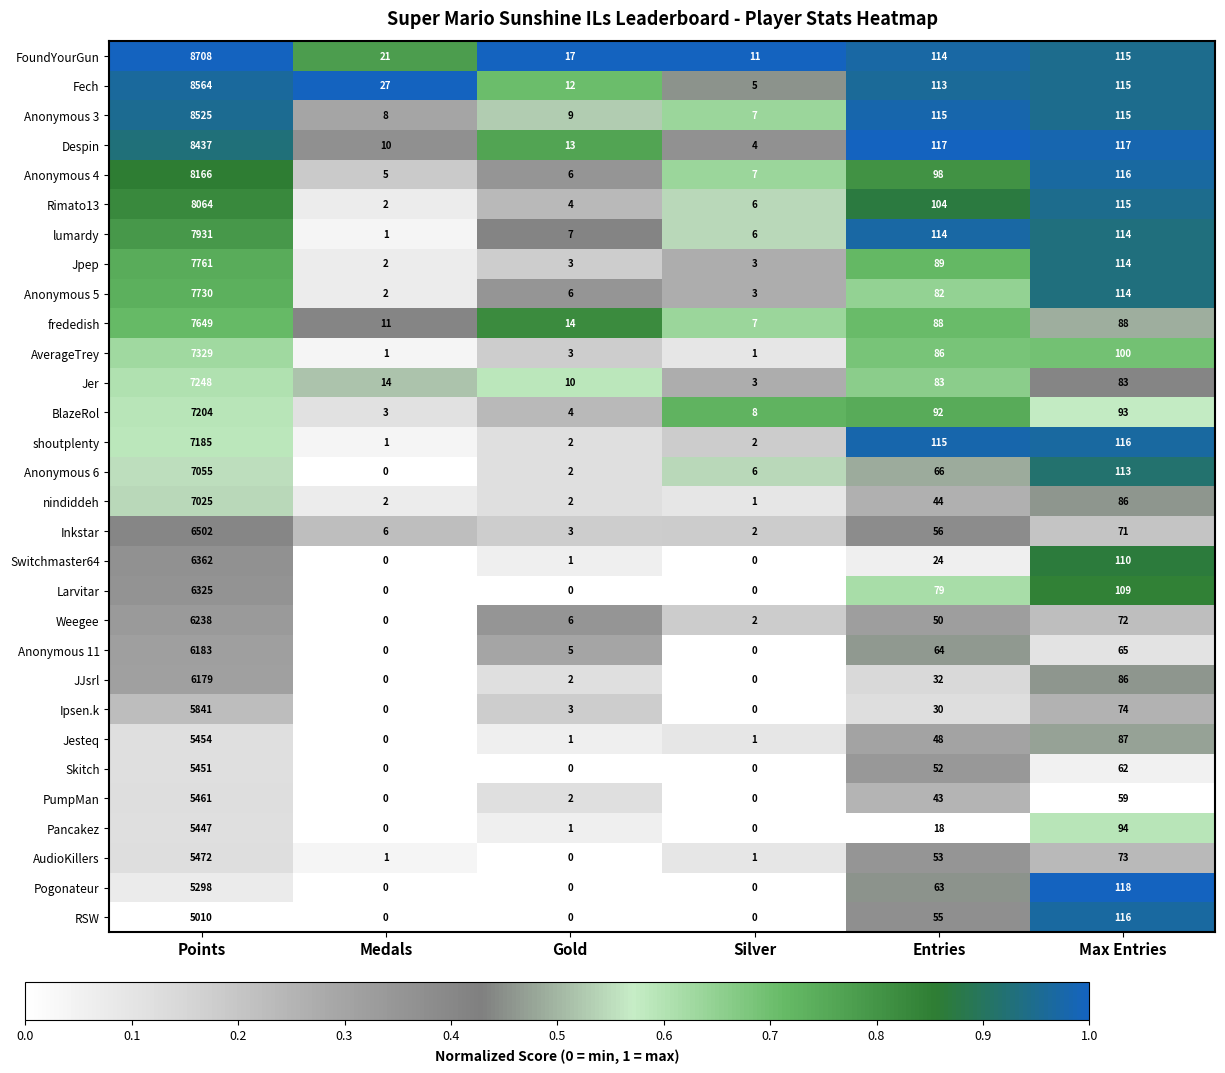

Which series has the widest spread of values?

FoundYourGun